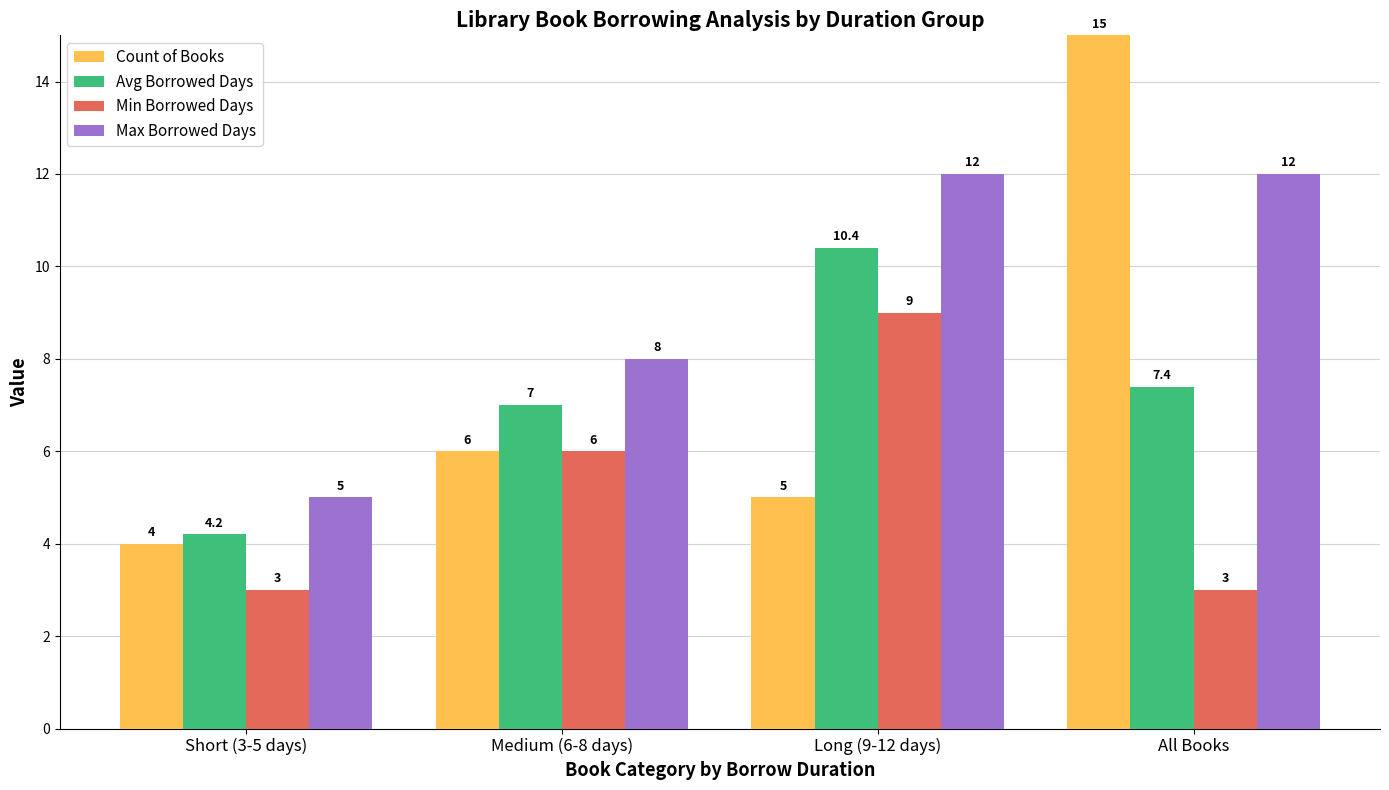

At which category does the chart reach its peak across all series?

All Books